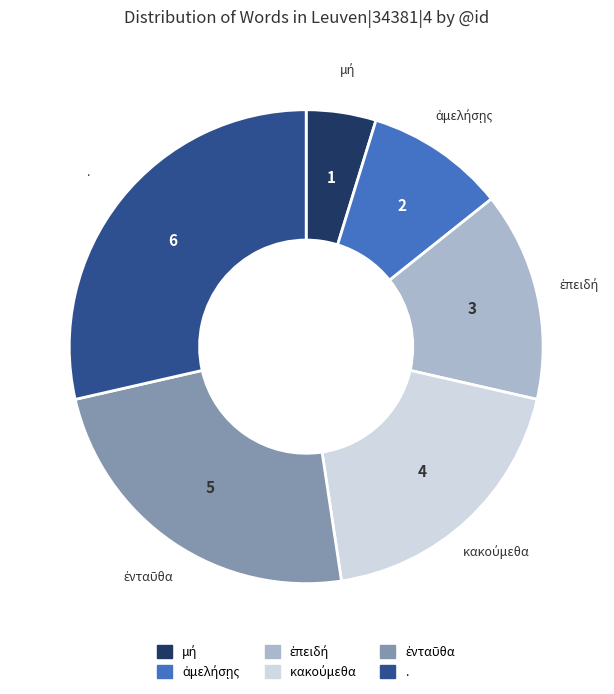

How many segments does this pie chart have?

6